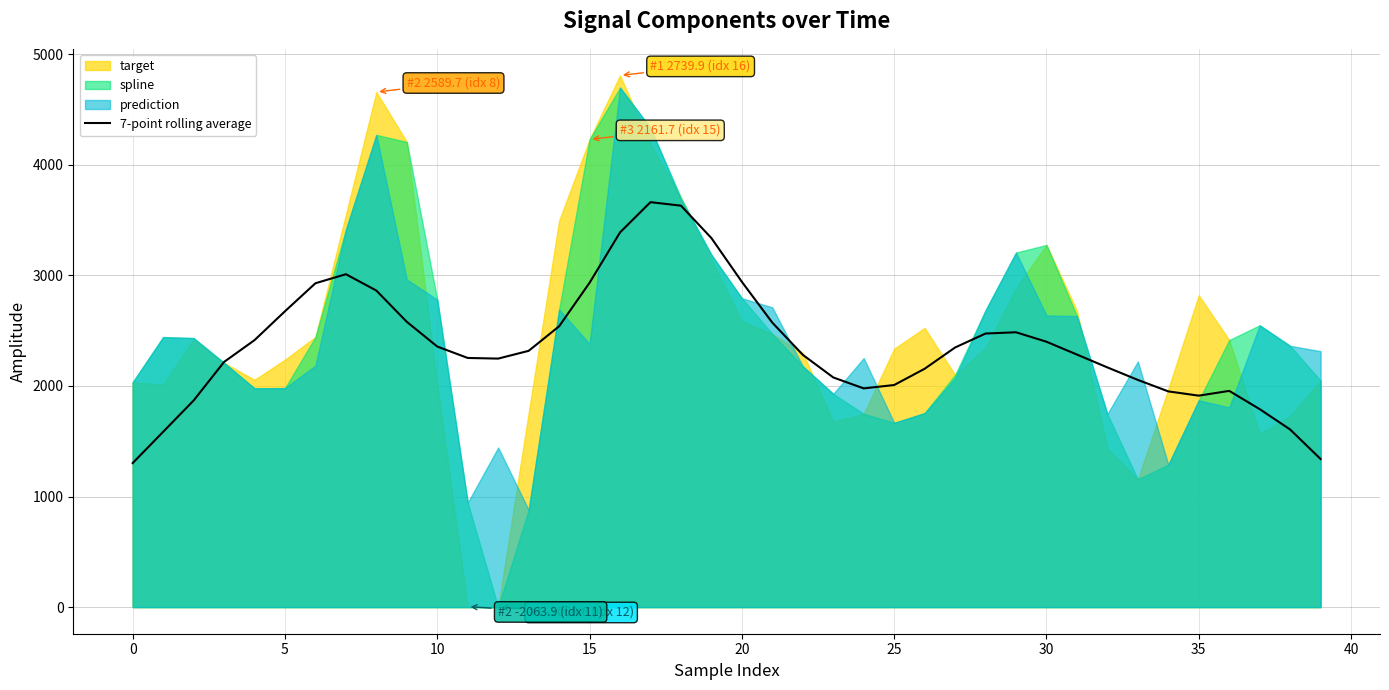

The value of 7-point rolling average at 20 is 4244.6. True or false?

False